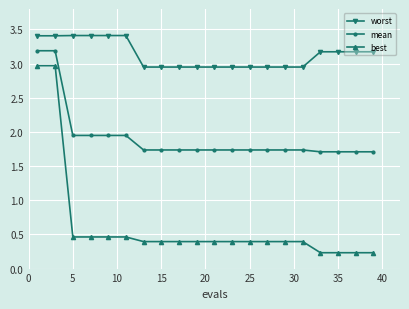

Rank the series by their average value, from highest to lowest.

worst, mean, best